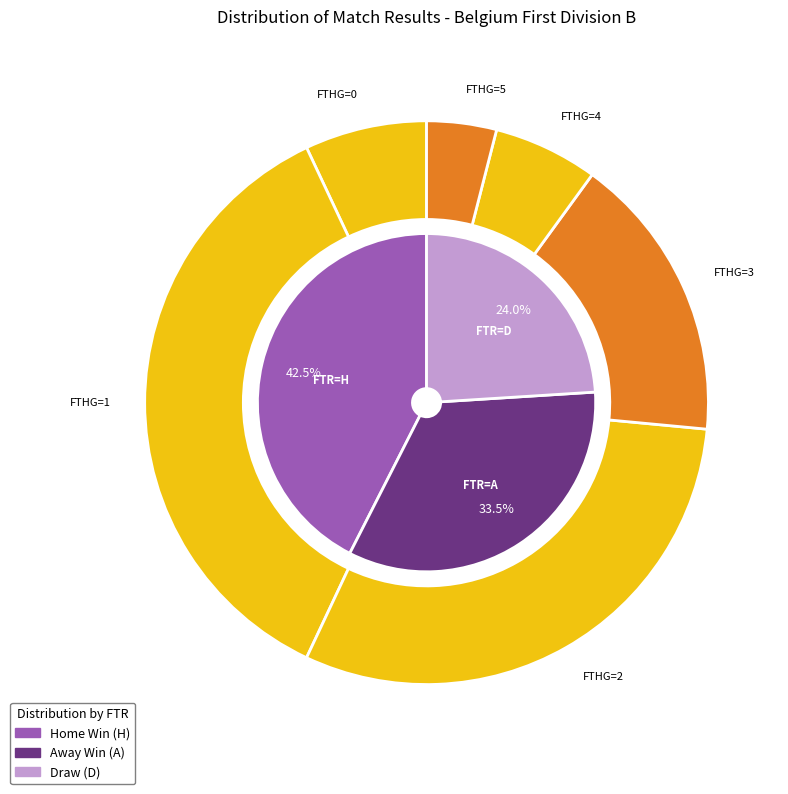

Is it true that 4 is 12% of the pie?

False